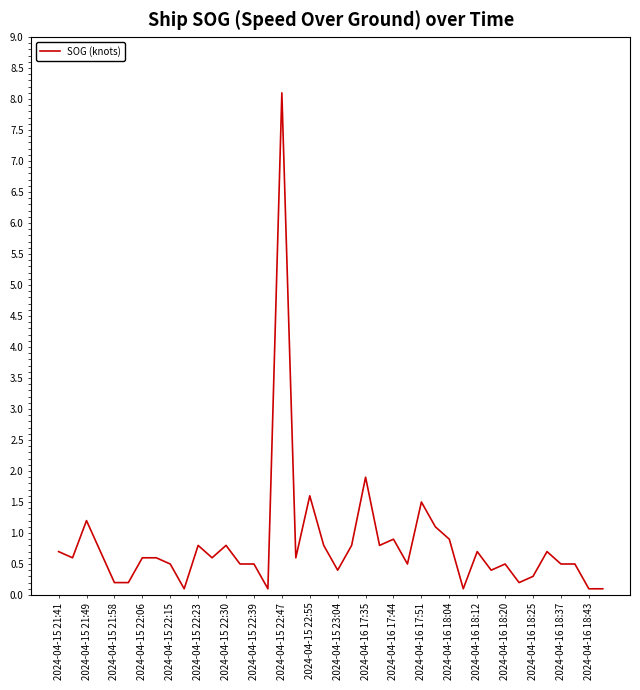

How many lines are shown in the chart?

1